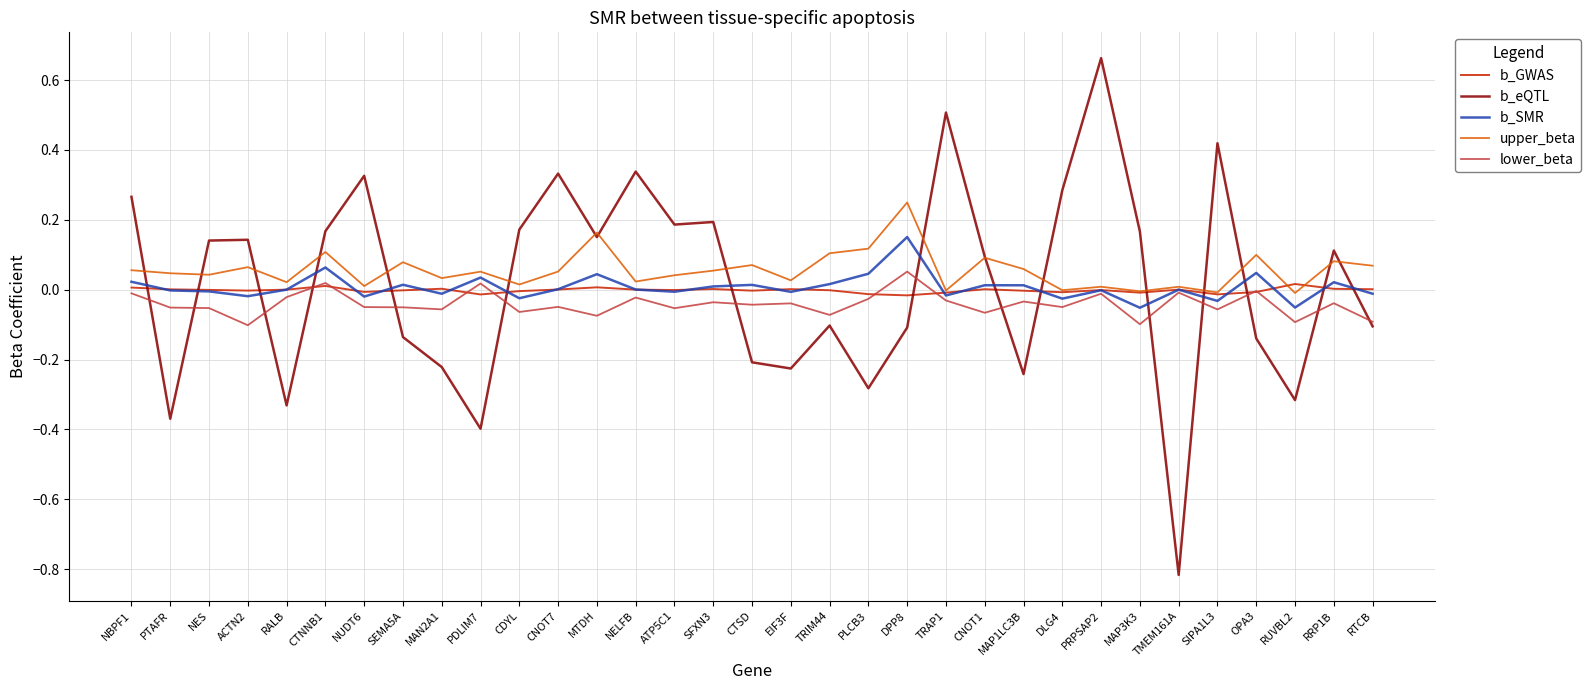

True or false: b_eQTL has a value of 0.1 at RRP1B.

True